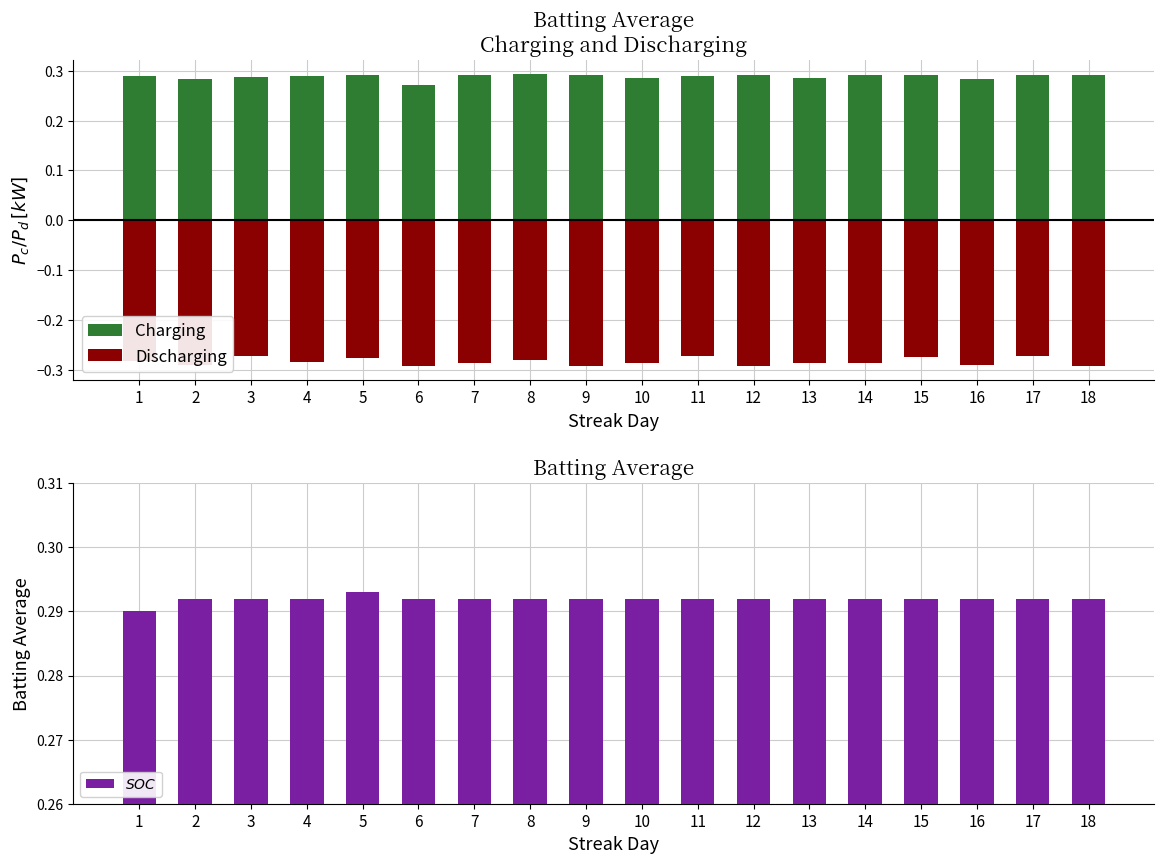

Reading right to left, what are all the values shown in this chart?

Charging: 0.3	0.3	0.3	0.3	0.3	0.3	0.3	0.3	0.3	0.3	0.3	0.3	0.3	0.3	0.3	0.3	0.3	0.3
Discharging: -0.3	-0.3	-0.3	-0.3	-0.3	-0.3	-0.3	-0.3	-0.3	-0.3	-0.3	-0.3	-0.3	-0.3	-0.3	-0.3	-0.3	-0.3
$SOC$: 0.3	0.3	0.3	0.3	0.3	0.3	0.3	0.3	0.3	0.3	0.3	0.3	0.3	0.3	0.3	0.3	0.3	0.3